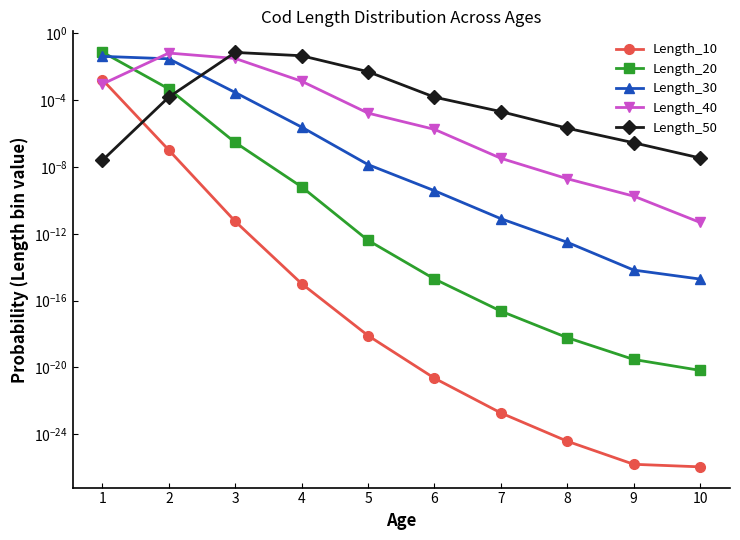

Between which two adjacent categories do Length_50 and Length_30 first intersect?

2 and 3